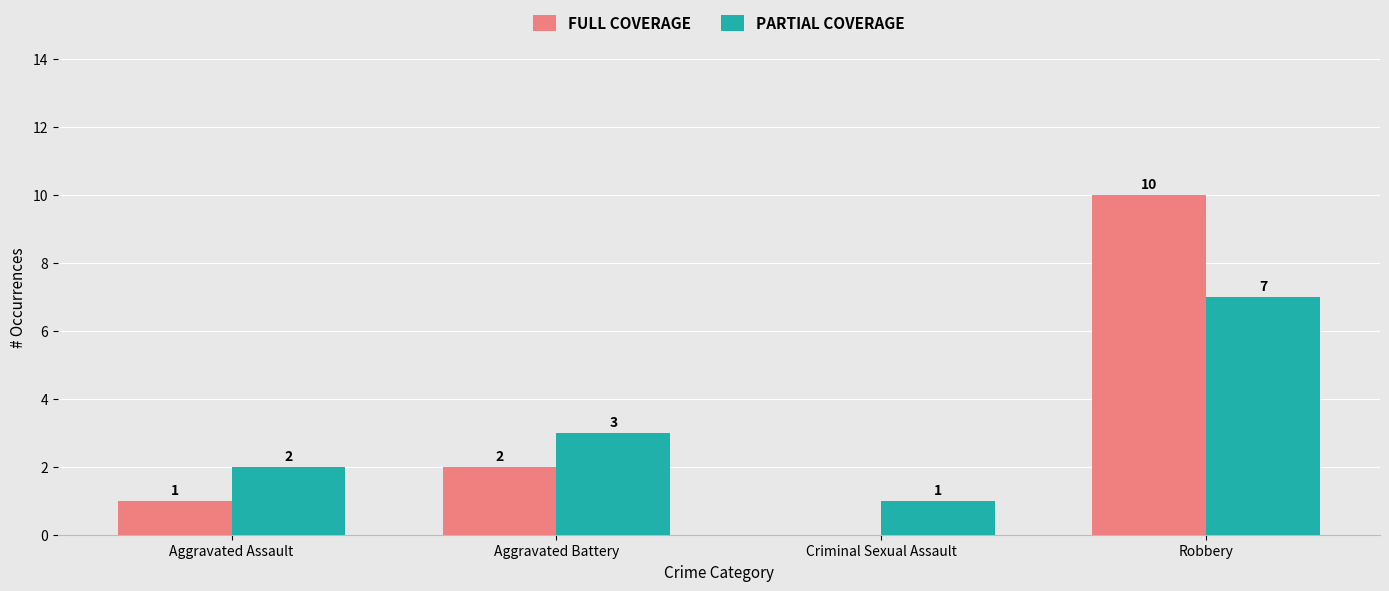

How many data points does each series have?

4